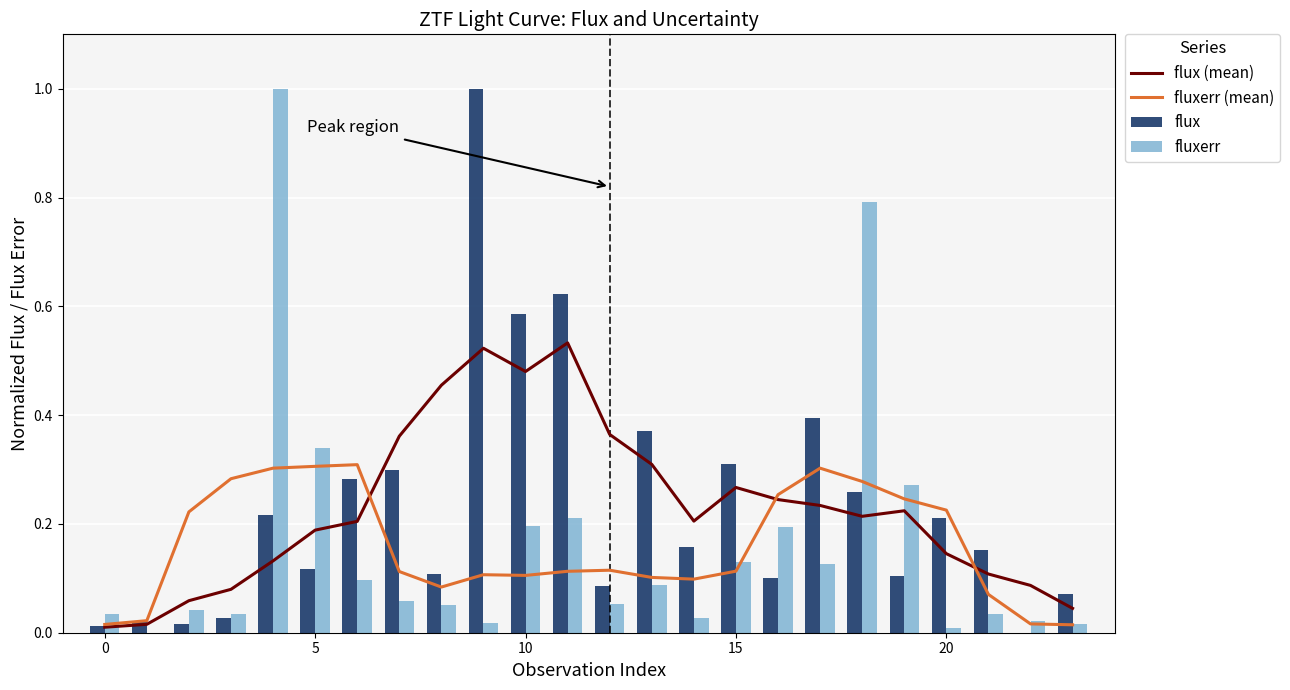

Which series has the largest total across all categories?

flux